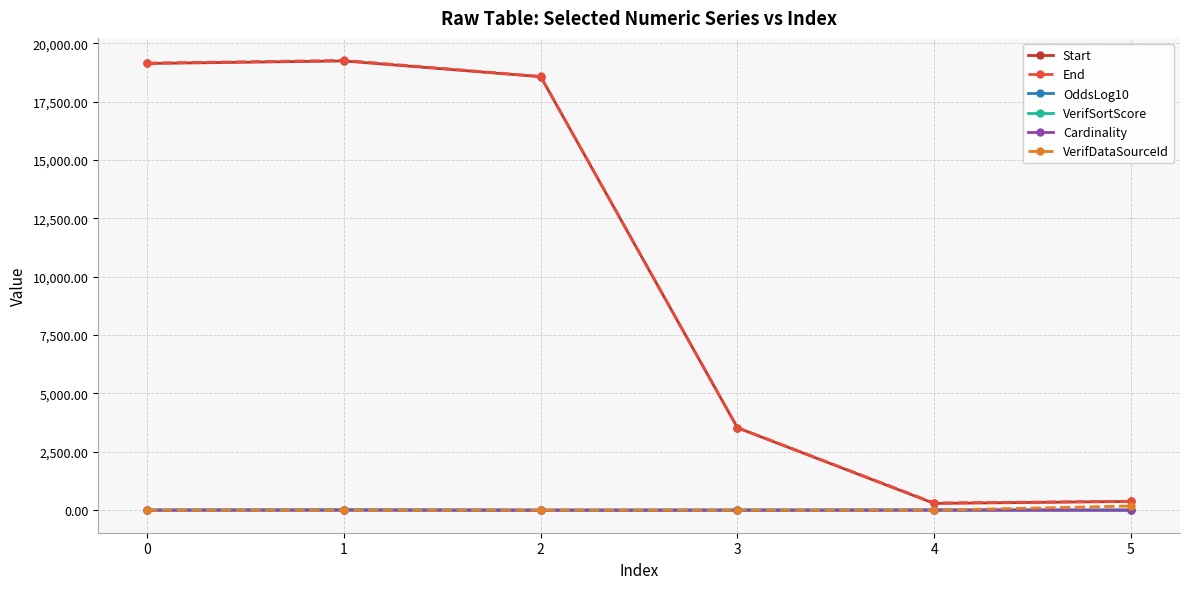

What is the value of the OddsLog10 point at the 4th from the left?

5.2